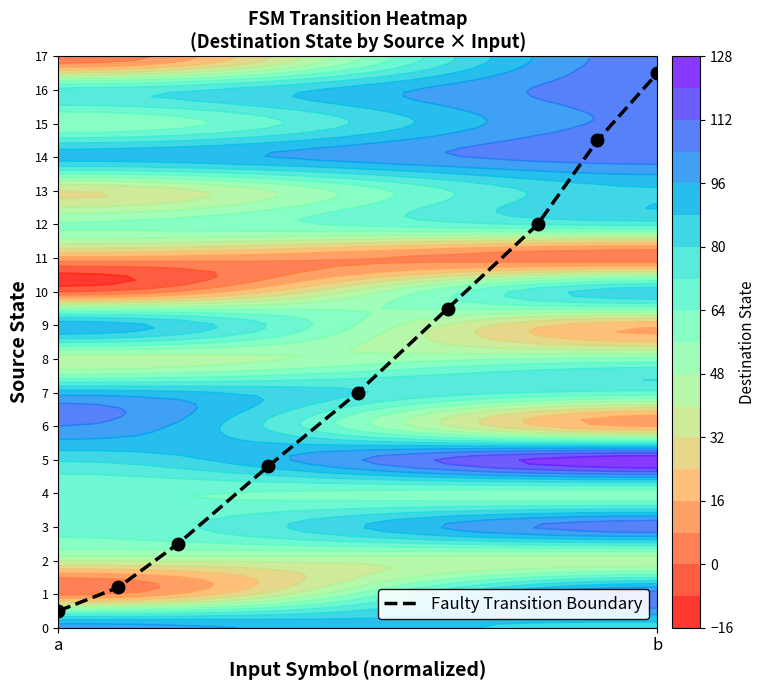

What is the minimum value for Faulty Transition Boundary?

0.5